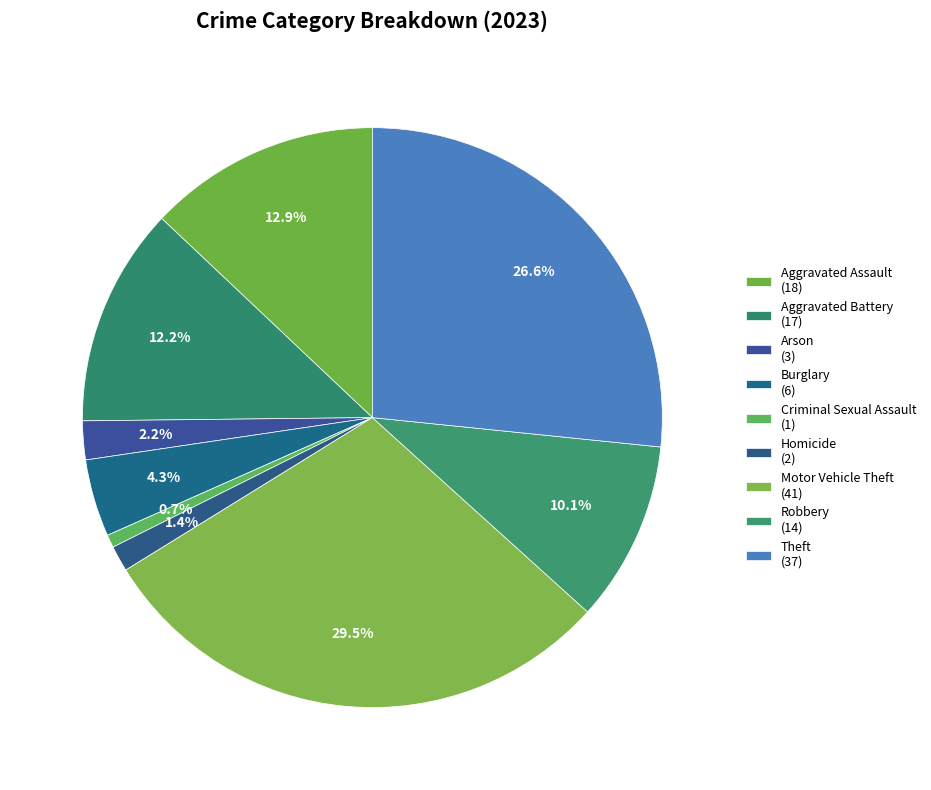

To the nearest percent, what percentage of the pie is Motor Vehicle Theft?

29%